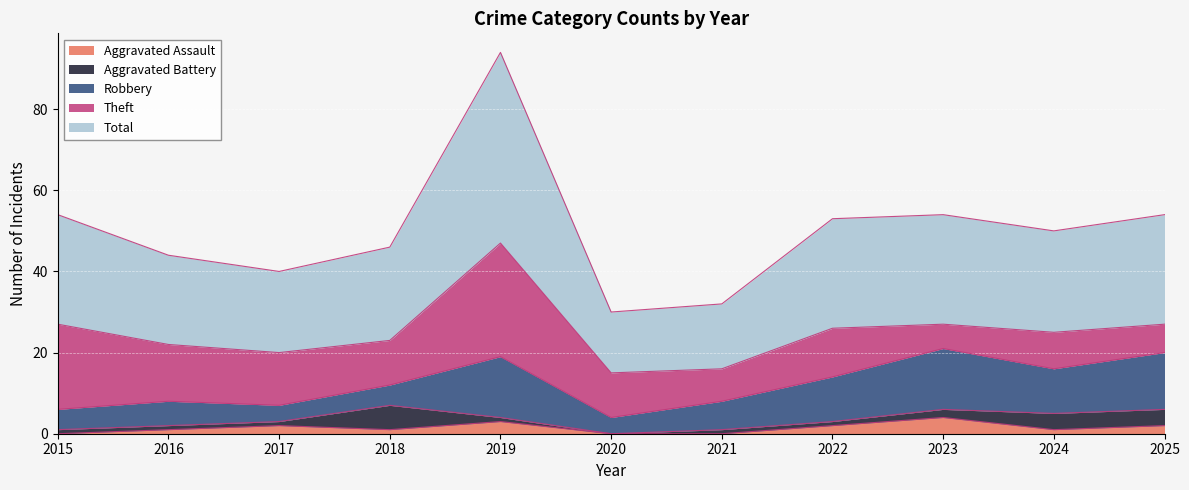

Where is the first local maximum for Robbery?

2016